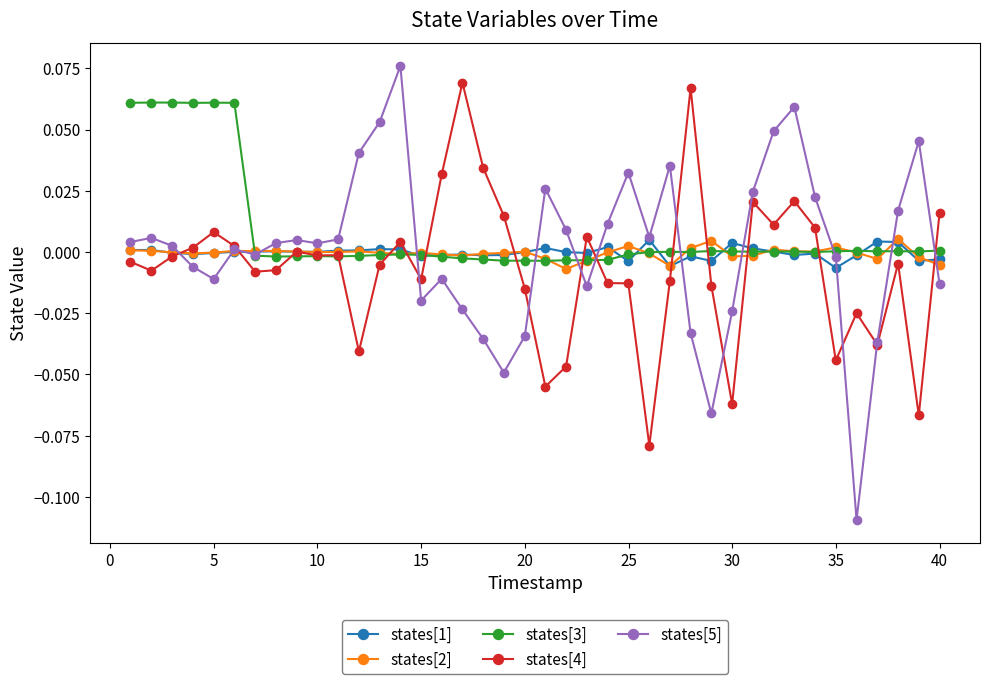

Which series has the largest range (max minus min)?

states[5]